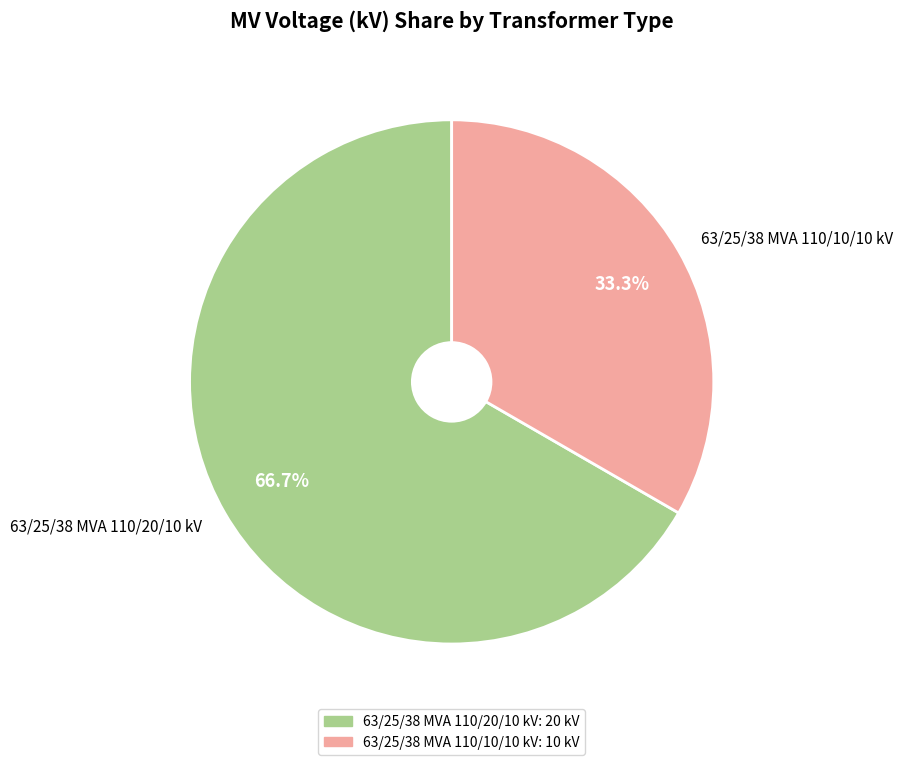

The 63/25/38 MVA 110/20/10 kV slice represents 52% of the pie. True or false?

False